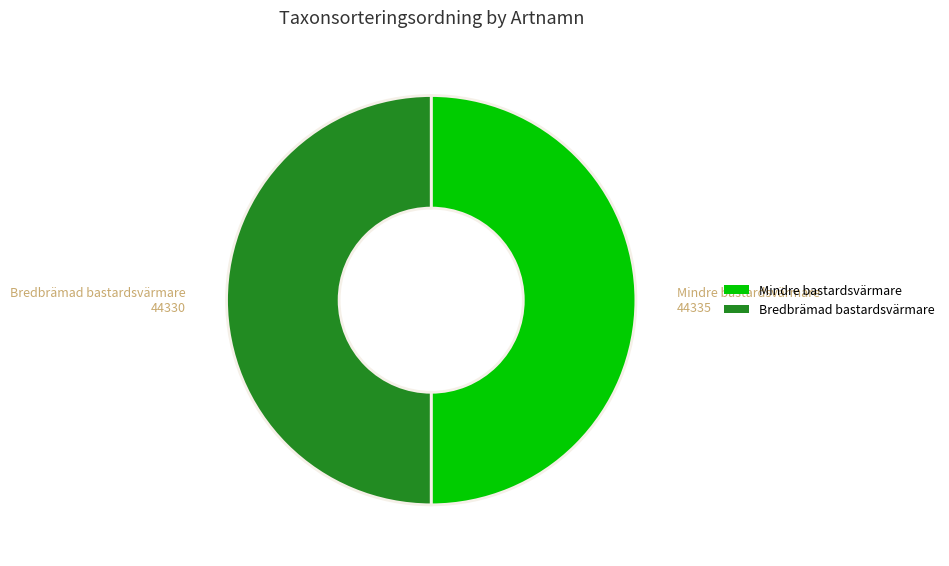

Approximately how many times larger is the value at Mindre bastardsvärmare compared to Bredbrämad bastardsvärmare?

1.0